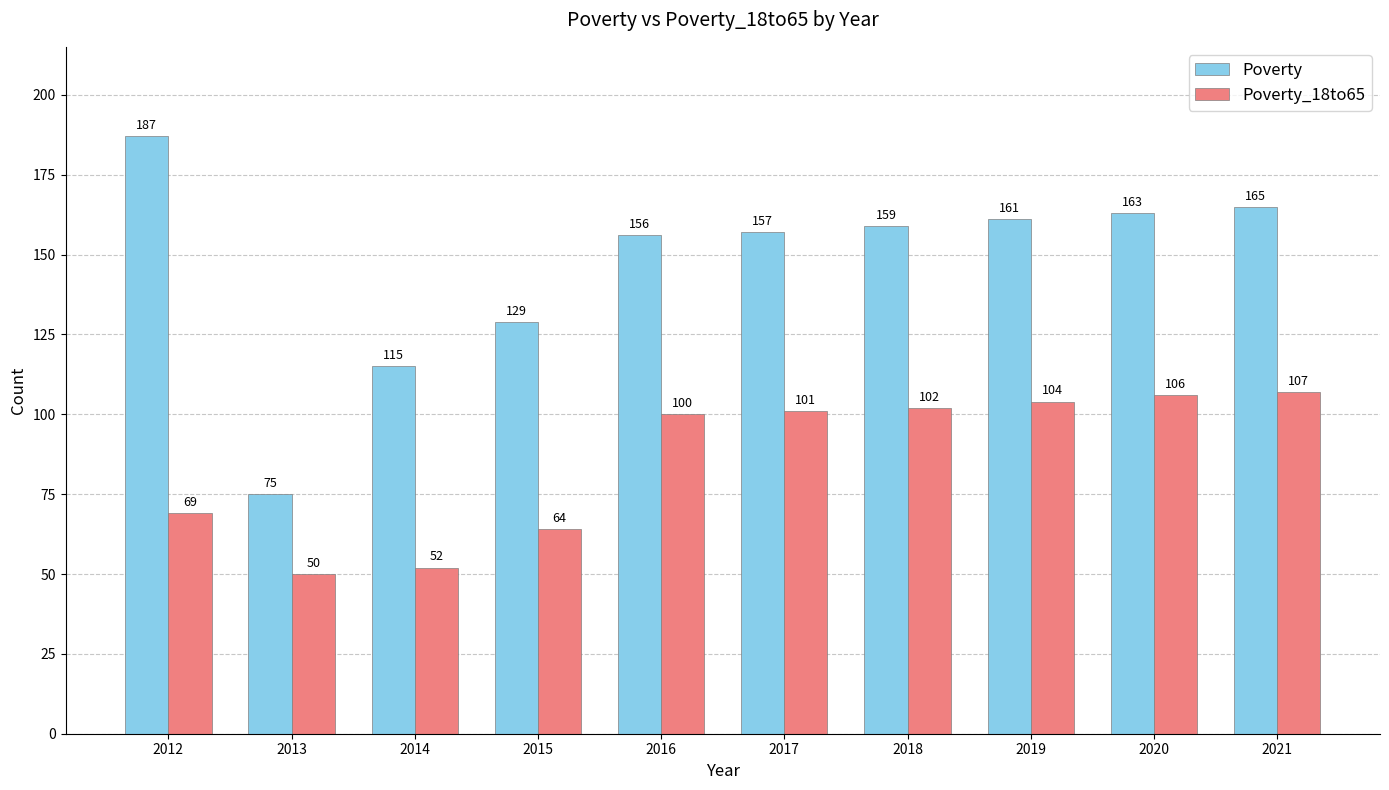

Is it true that Poverty_18to65 equals 102 at 2018?

True